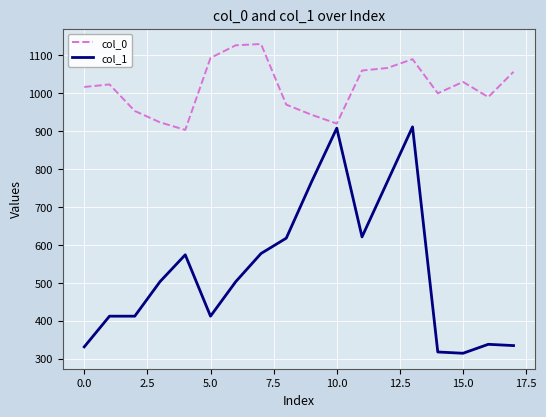

What are all the series names shown in the legend?

col_0, col_1